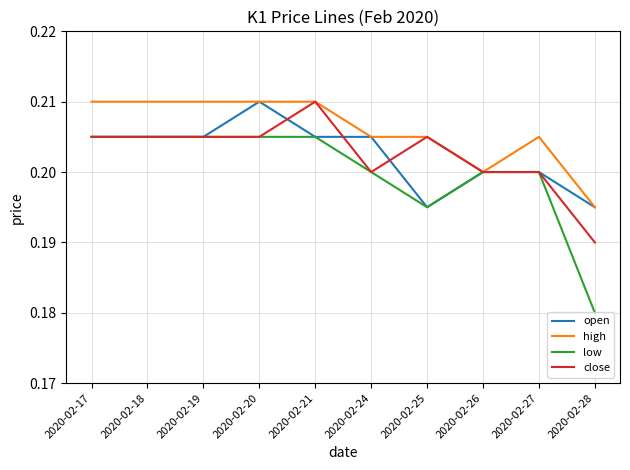

The close series shows 0.2 at 2020-02-20. True or false?

True